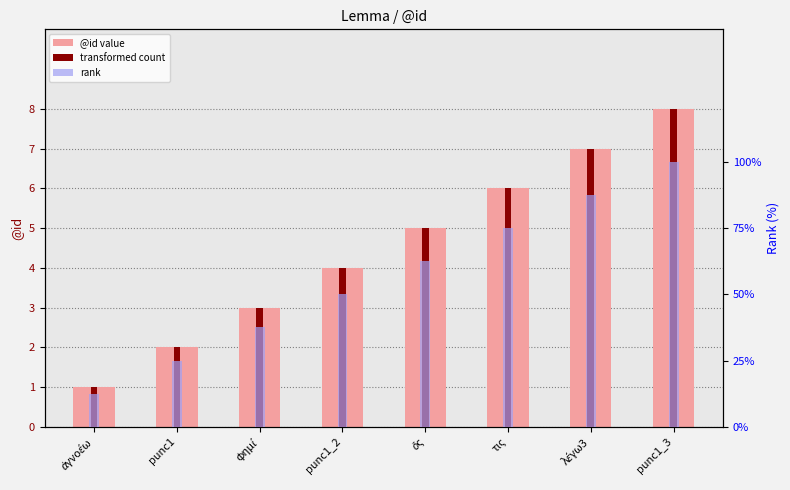

What is the total value across all series at punc1?

29.0